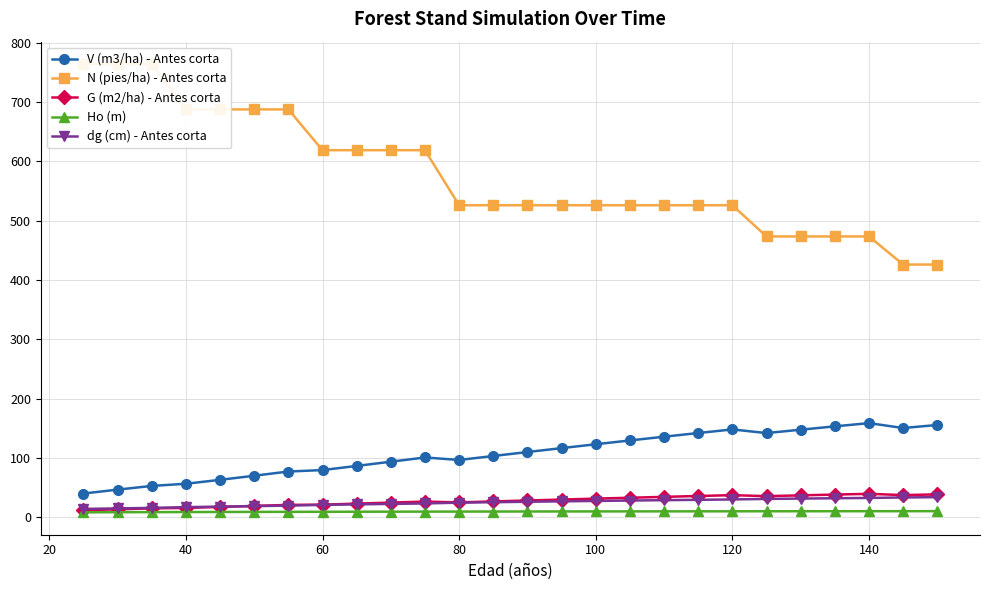

At how many categories does at least one series exceed 157?

26